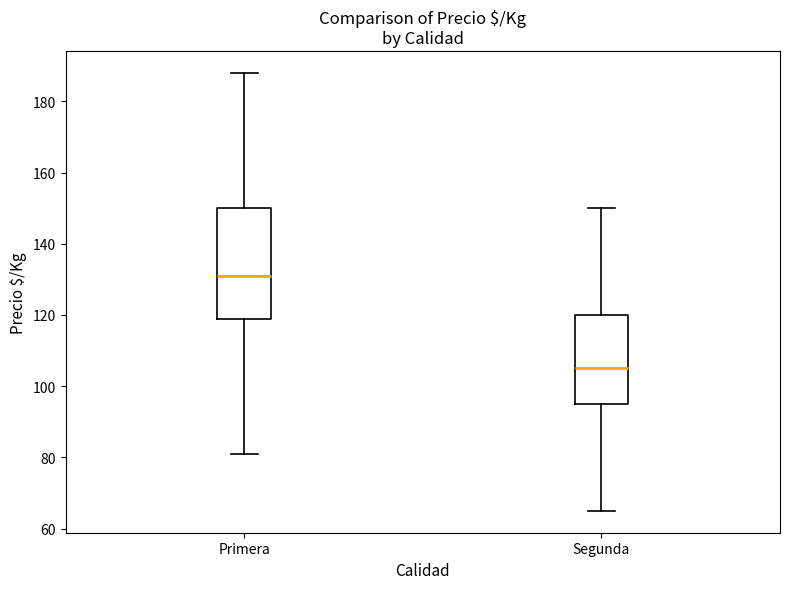

Where is the lower edge of the box for Primera on the y-axis? The values are not printed on the chart, so give them approximately, as read against the axis.

120